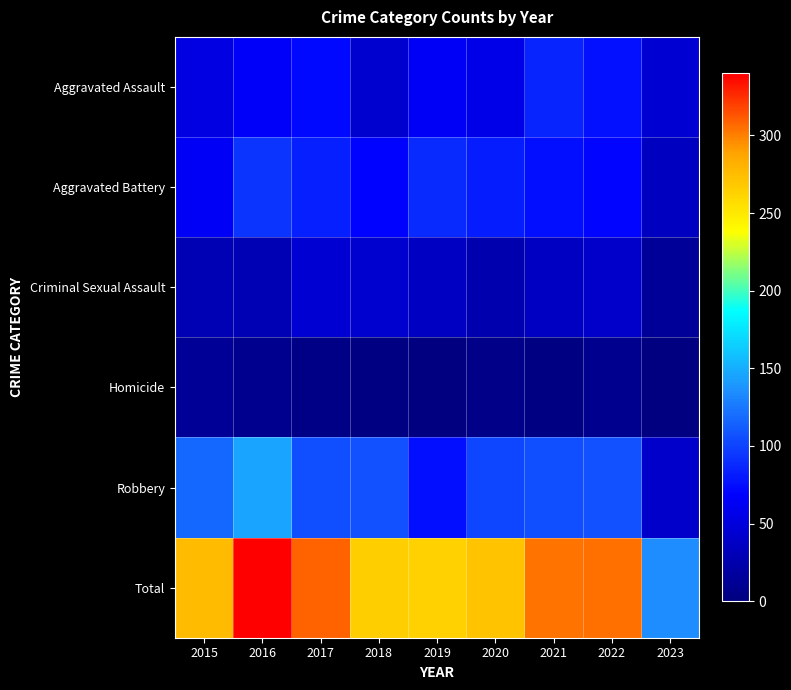

At how many categories does at least one series exceed 31?

9